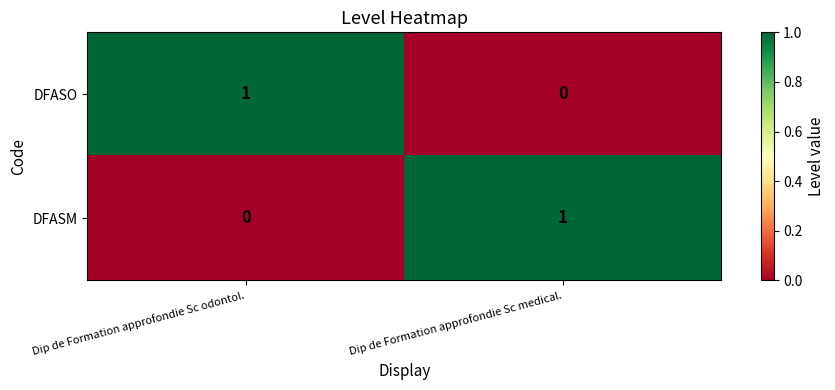

At Dip de Formation approfondie Sc medical., list the series in order from smallest to largest.

DFASO, DFASM